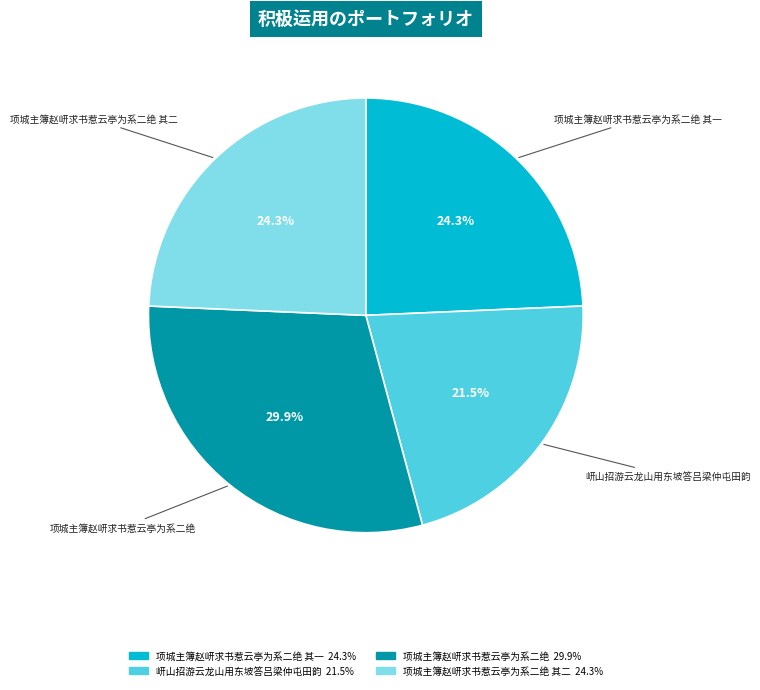

Is there any slice that represents more than half of the pie?

No